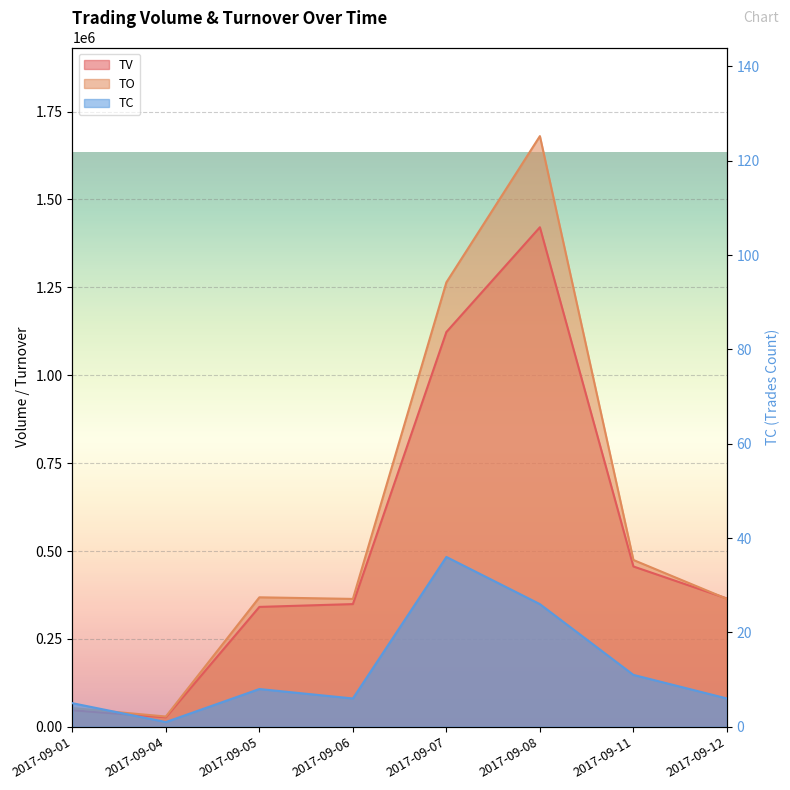

Does the chart display data point markers on the line(s)?

No